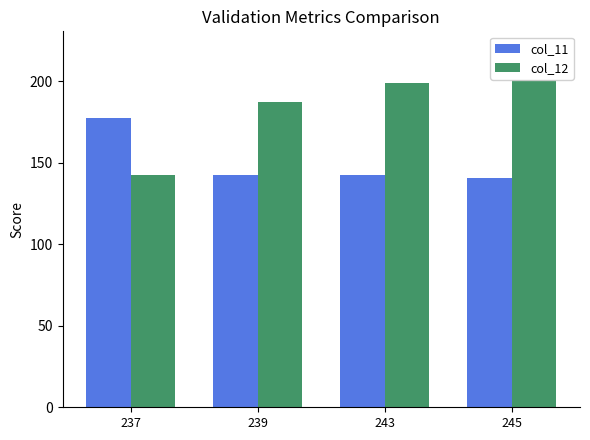

What are all the series names shown in the legend?

col_11, col_12